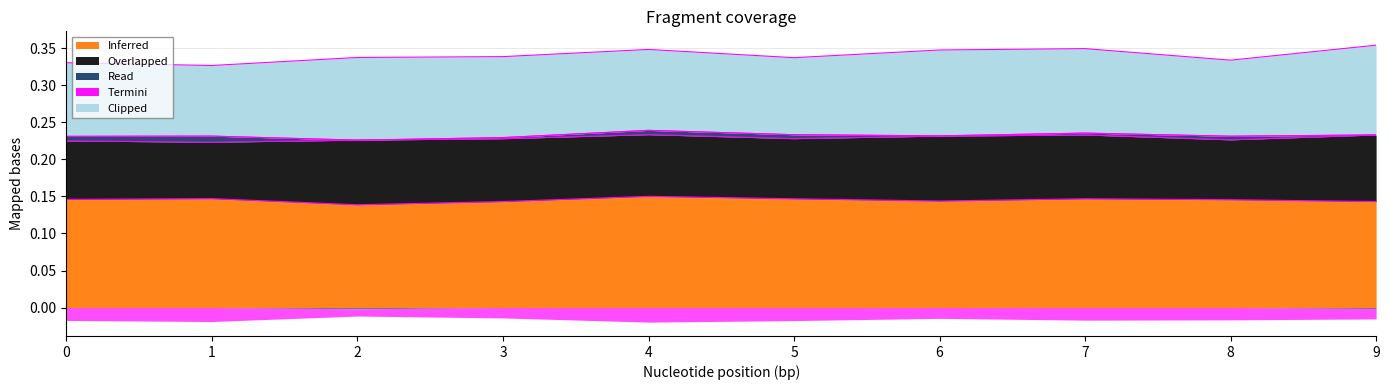

Between 6 and 7, which is larger?

7